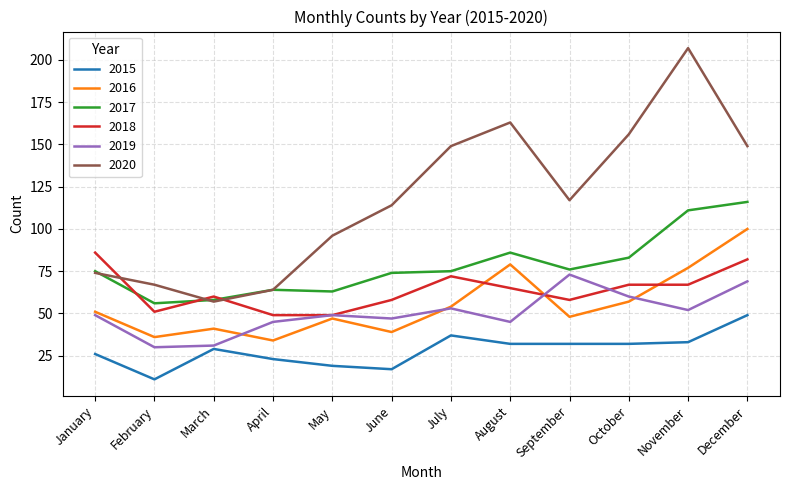

Where do 2017 and 2020 first cross each other?

January and February